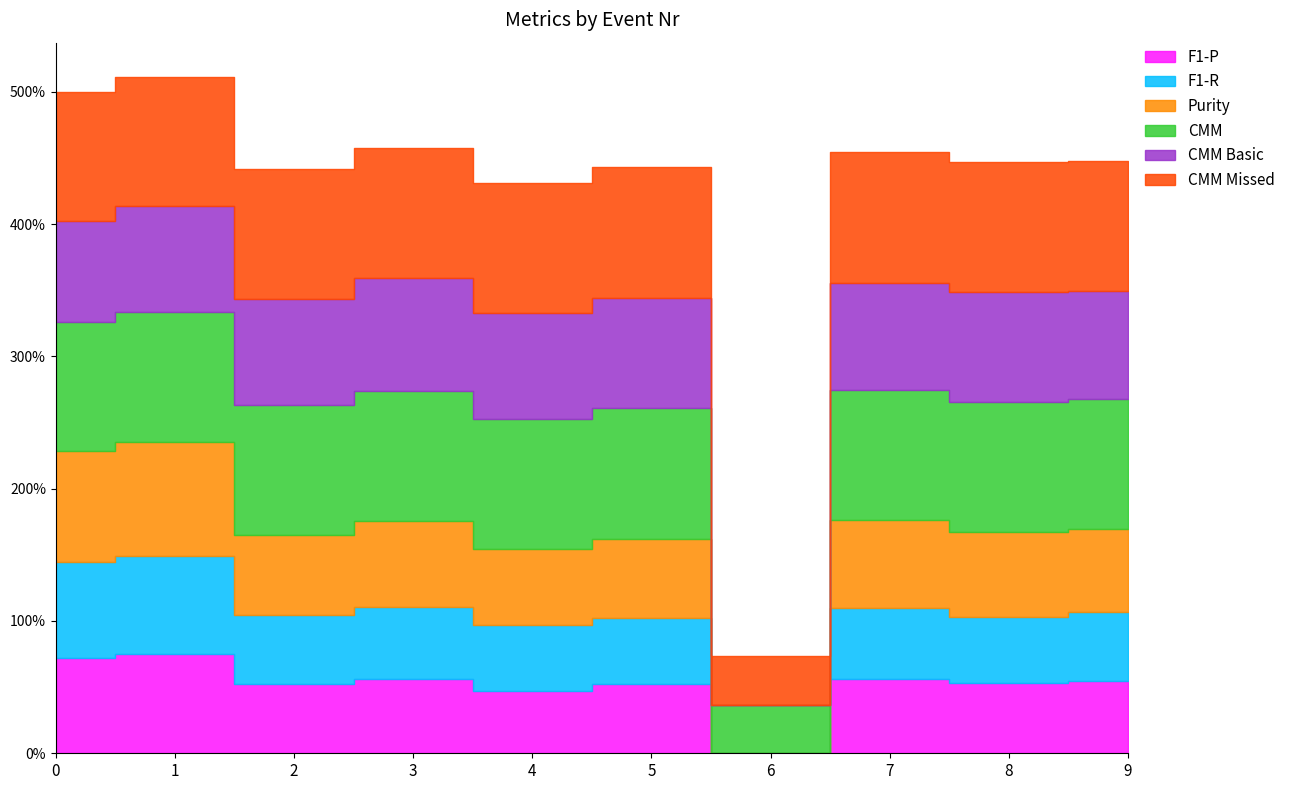

What is the difference between the maximum and minimum values in the CMM Missed series?

0.6